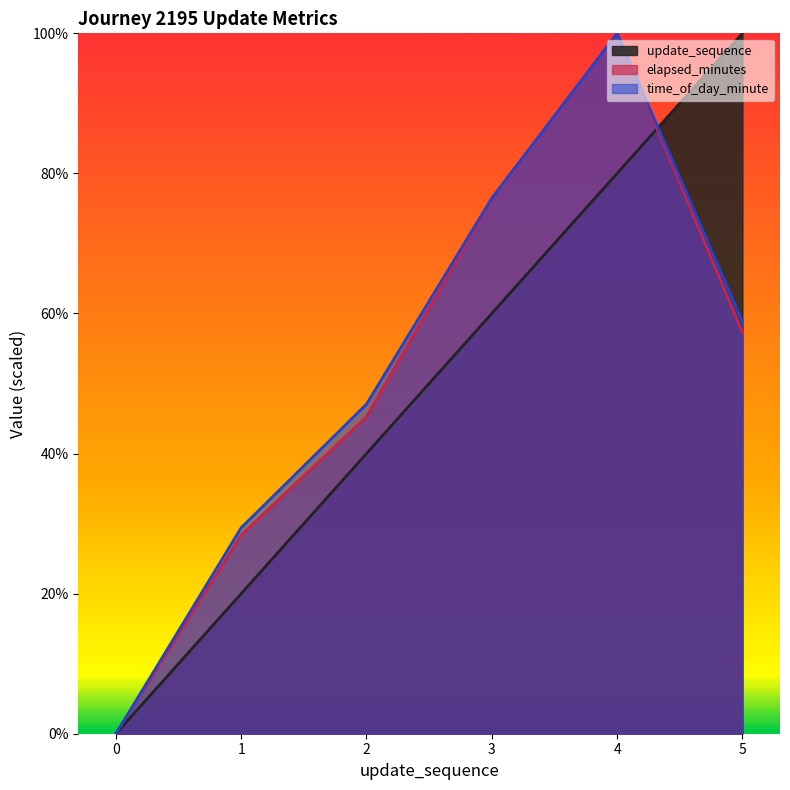

True or false: elapsed_minutes and time_of_day_minute cross at least once.

False